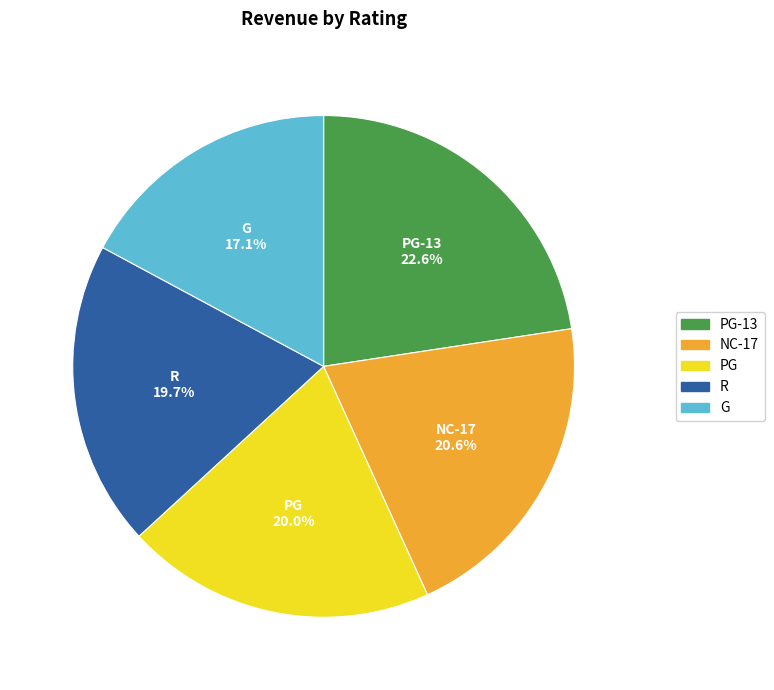

Is there any slice that represents more than half of the pie?

No